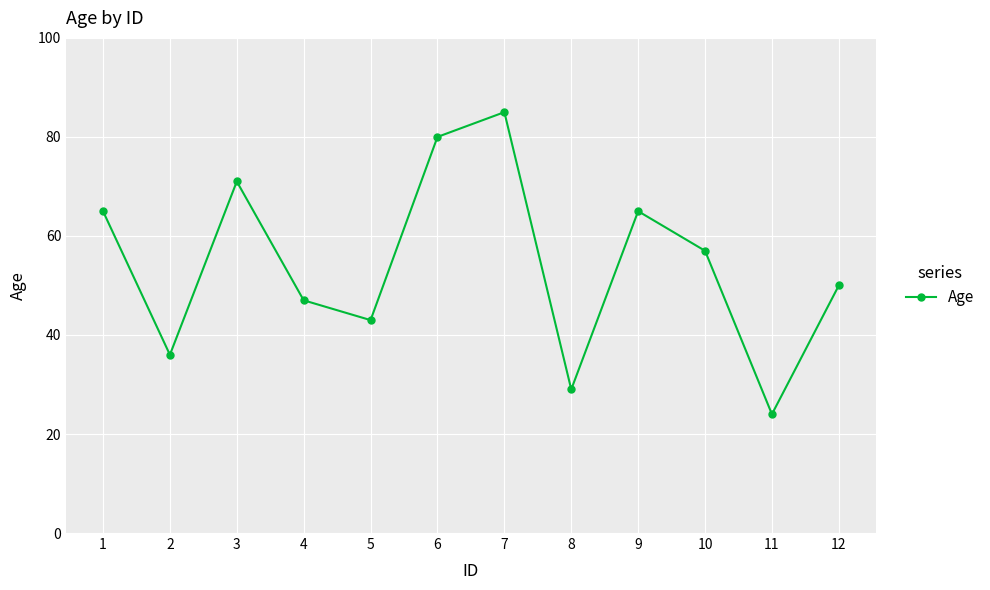

What is the maximum value shown in the chart?

85